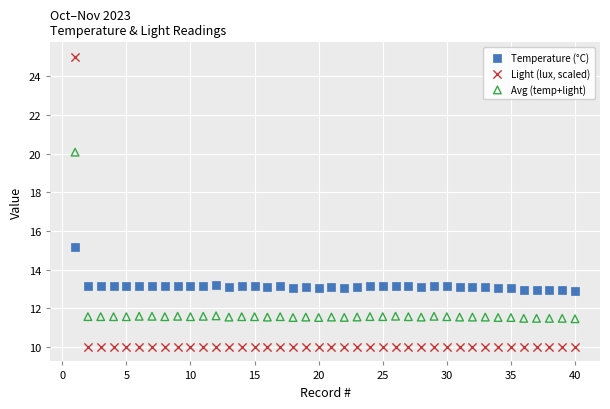

Which series contains the lowest Y value?

Light (lux, scaled)